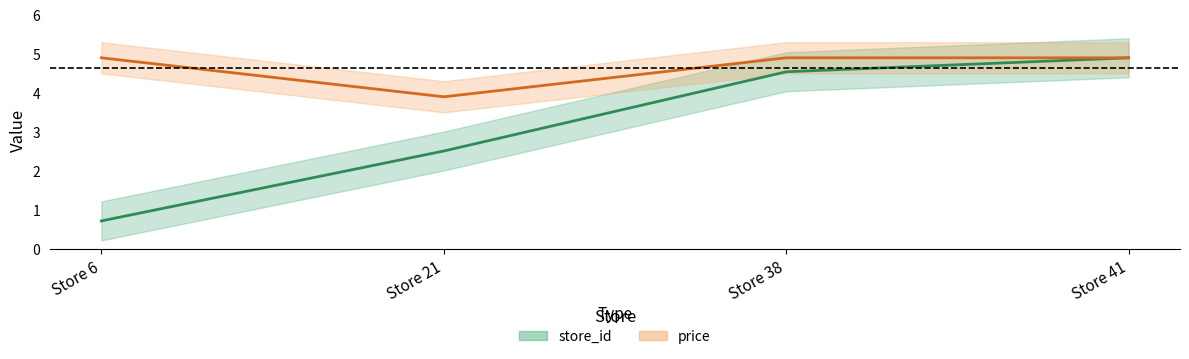

How many store_id values are between 2 and 4?

1